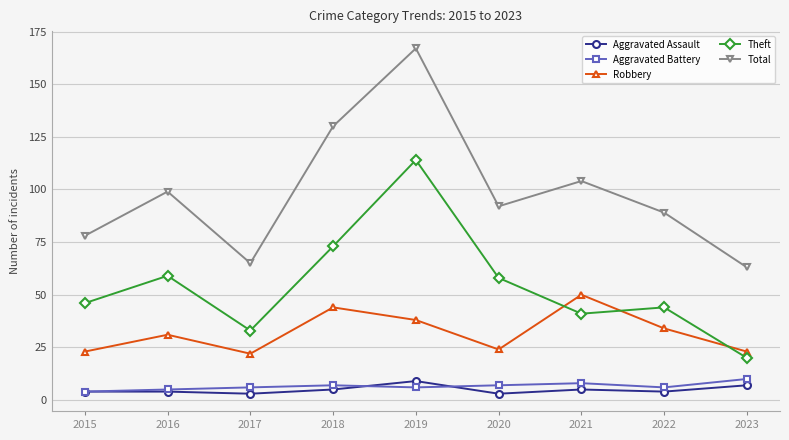

What is the difference between the maximum and minimum values in the Aggravated Battery series?

6